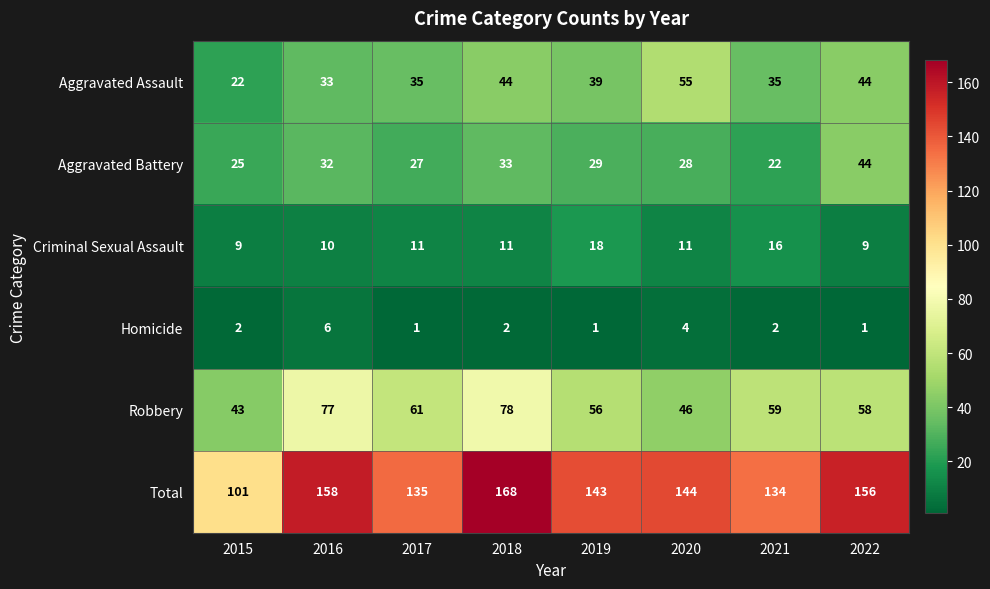

Which series has the largest total across all categories?

Total